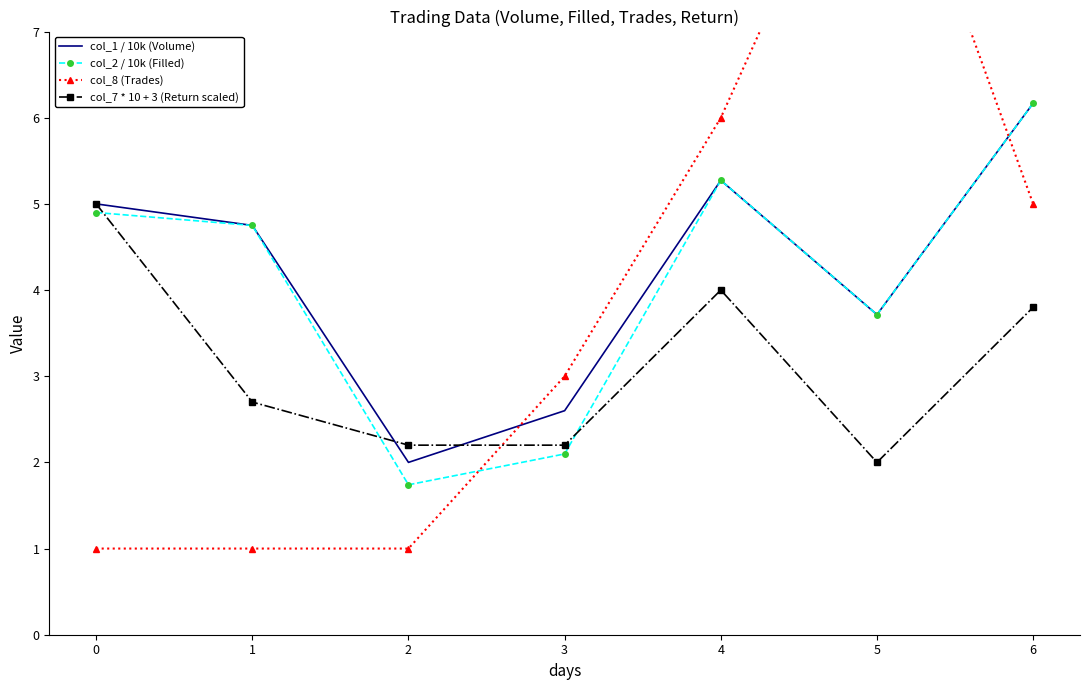

Between which two adjacent categories do col_7 * 10 + 3 (Return scaled) and col_2 / 10k (Filled) first intersect?

0 and 1